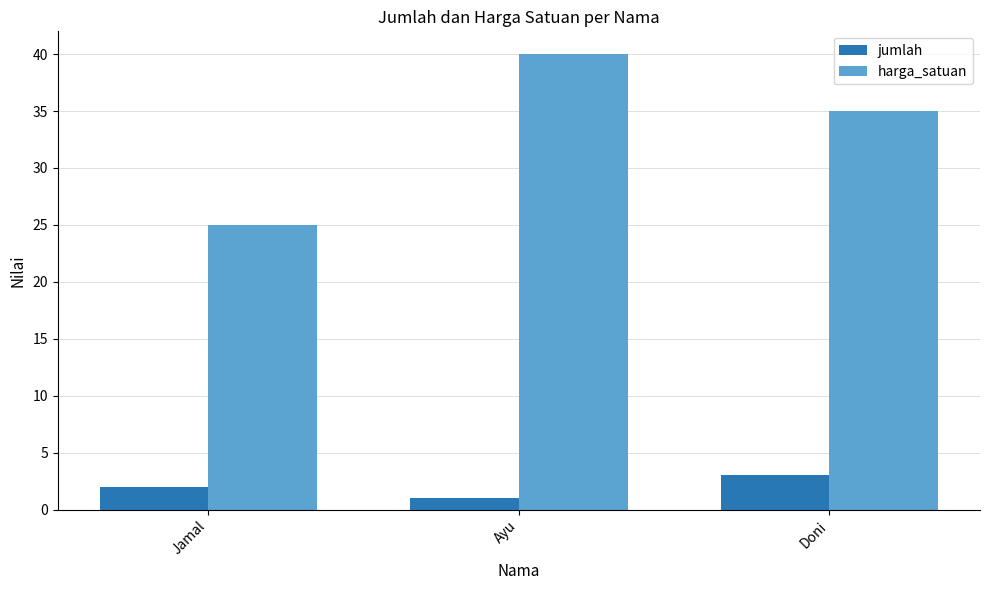

What is the label of the 3rd bar from the right?

Jamal